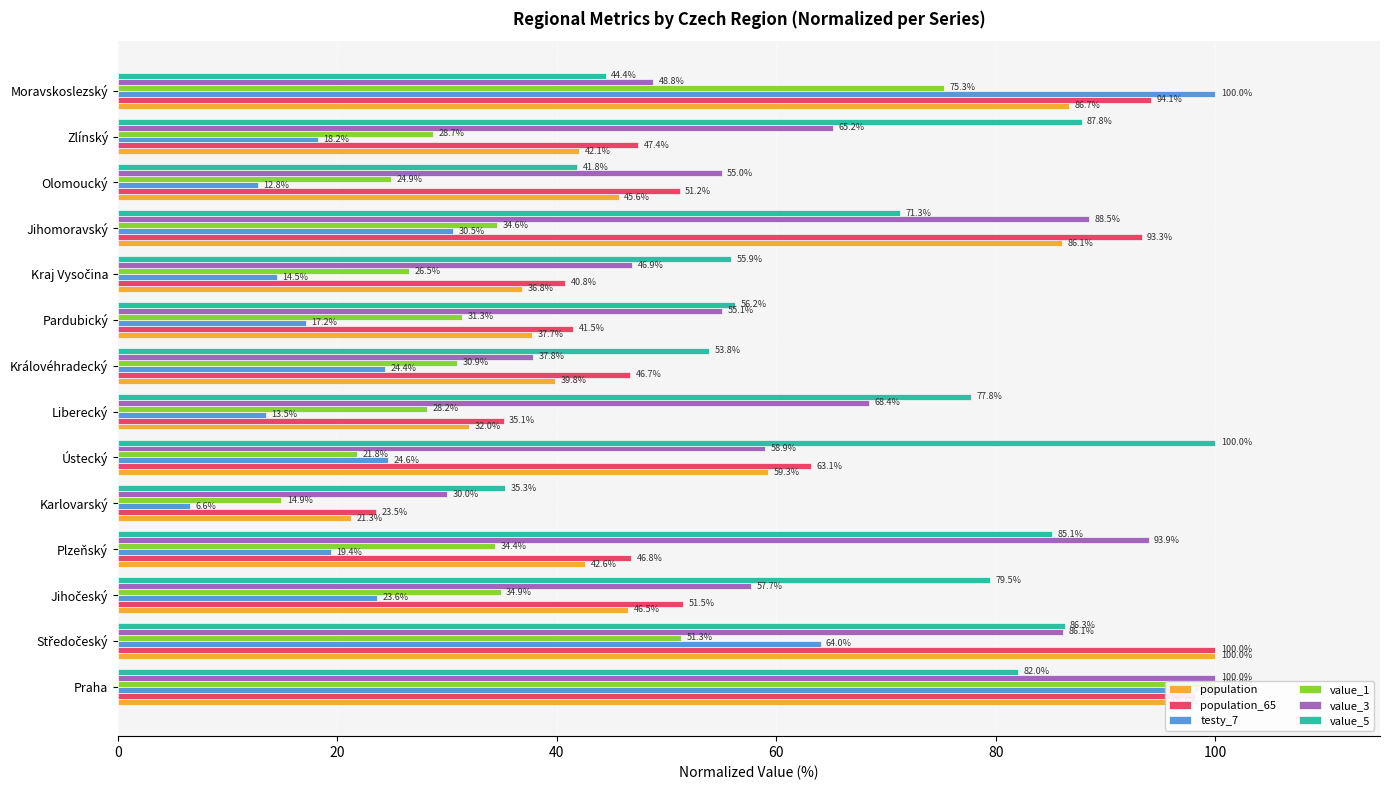

Does the chart contain any negative values?

No